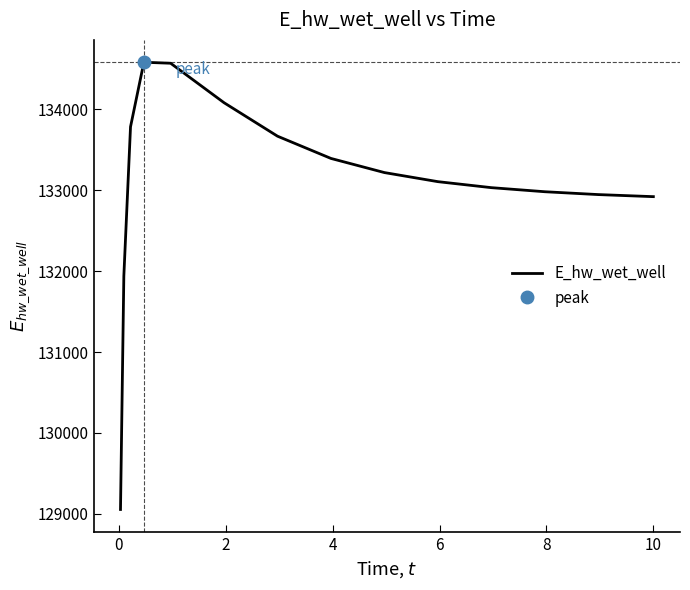

How many lines are shown in the chart?

1